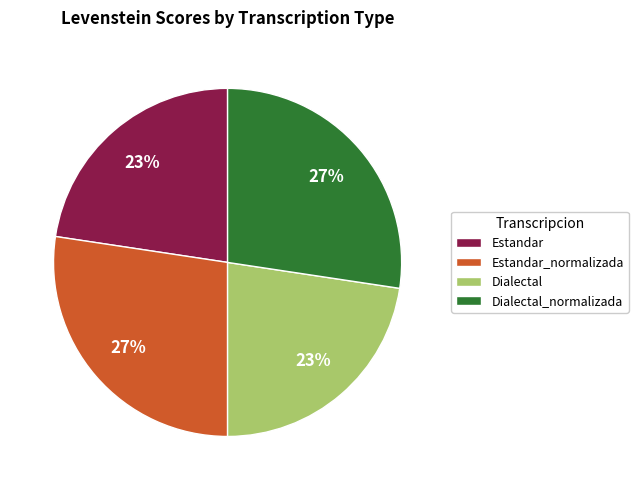

Is there a majority slice in this chart?

No